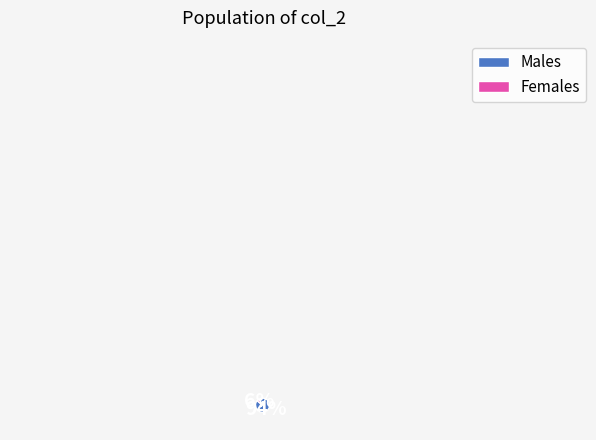

Count the number of slices in the pie.

2